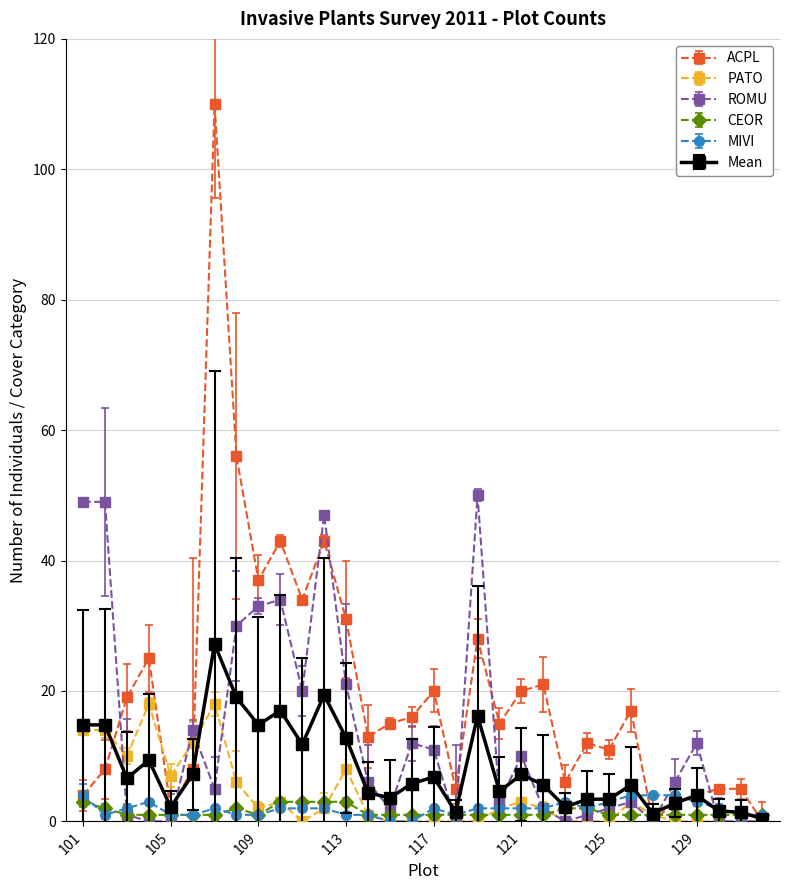

What is the maximum value for ACPL?

110.0